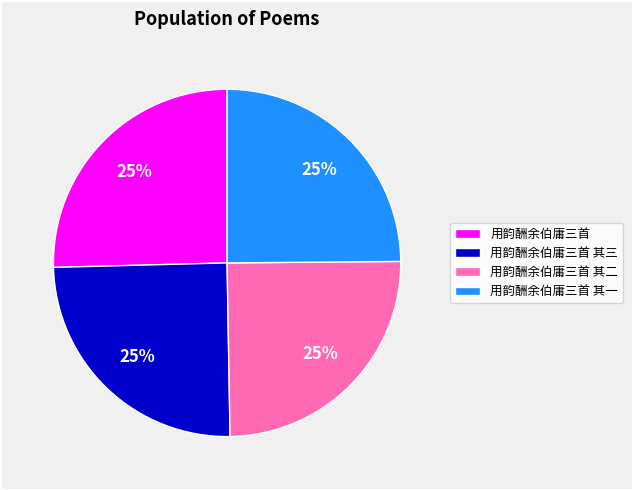

To the nearest percent, what portion does 用韵酬余伯庸三首 其一 represent?

25%